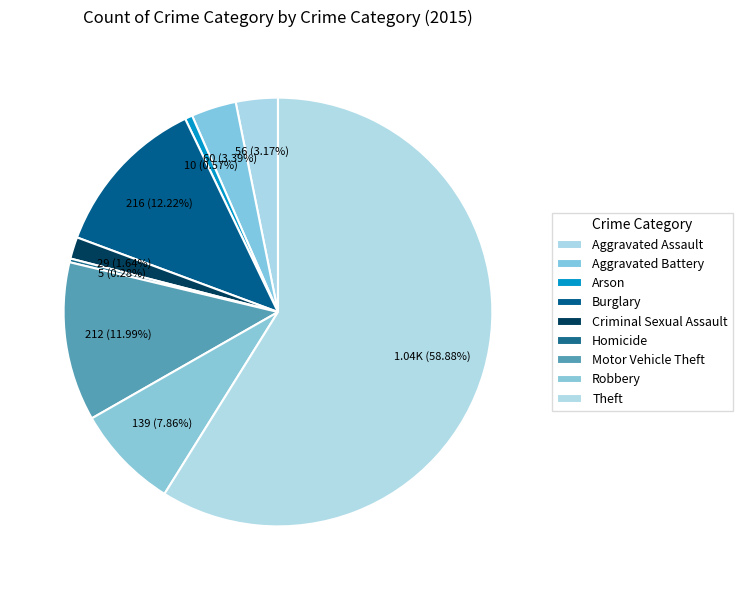

Is Burglary the majority of the pie?

No